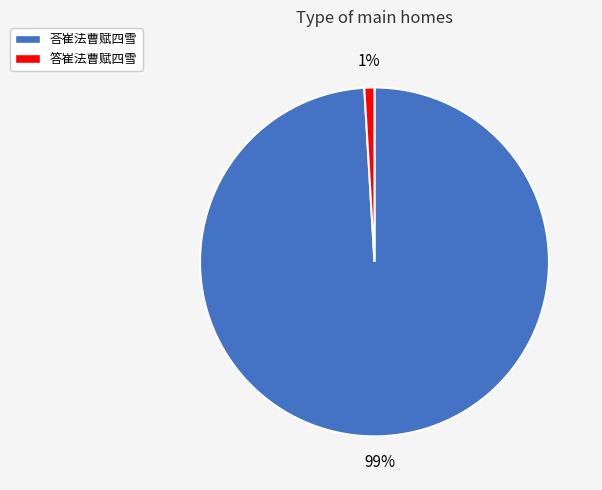

Is there any slice that represents more than half of the pie?

Yes